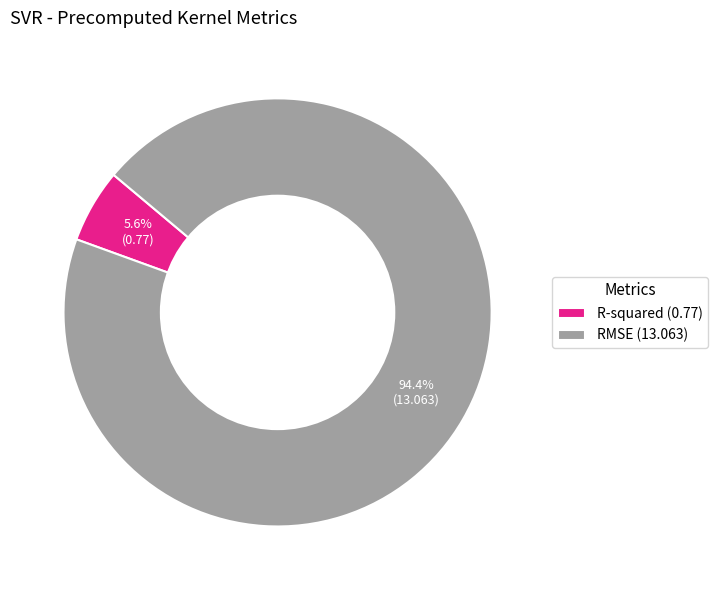

Is the sum of R-squared and RMSE greater than half?

Yes